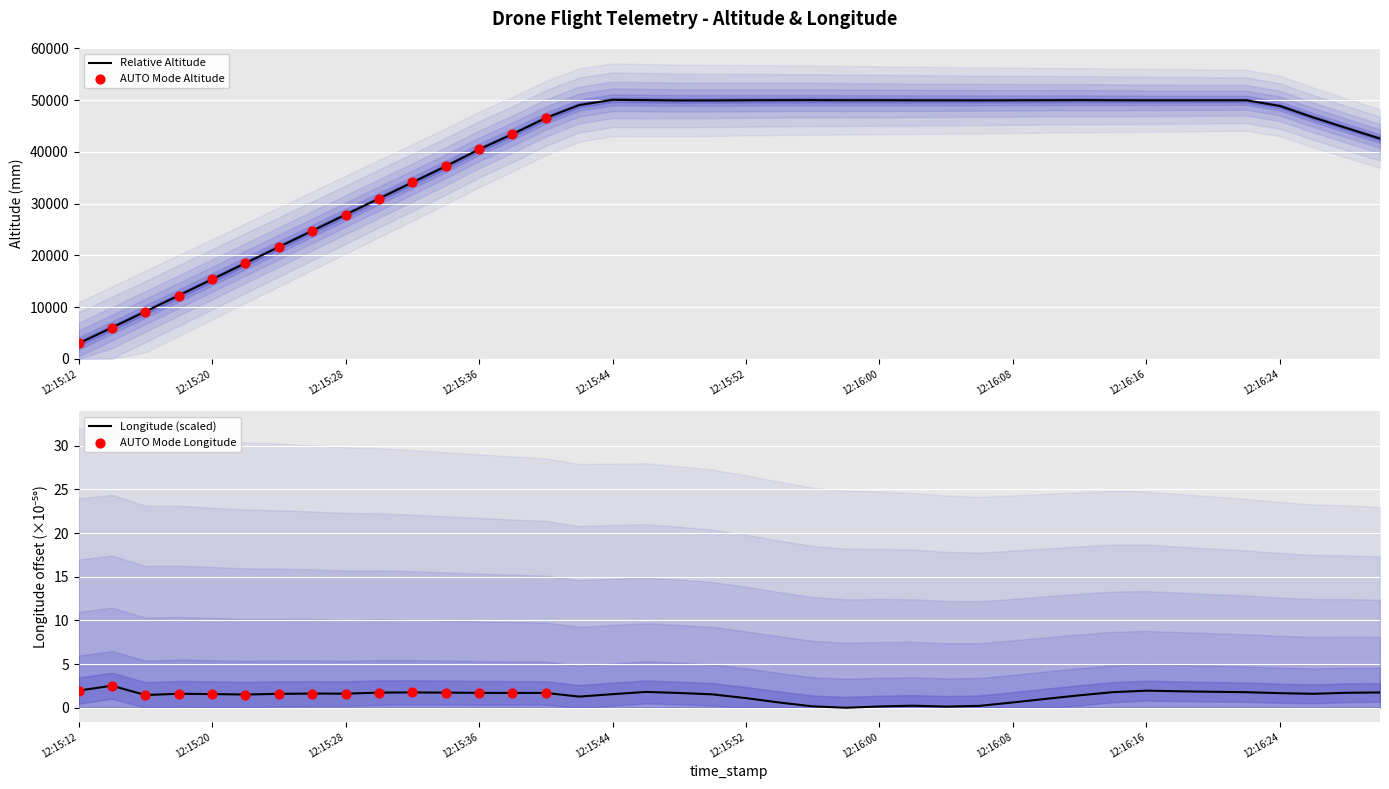

At which category is the sum across all series the highest?

12:15:44